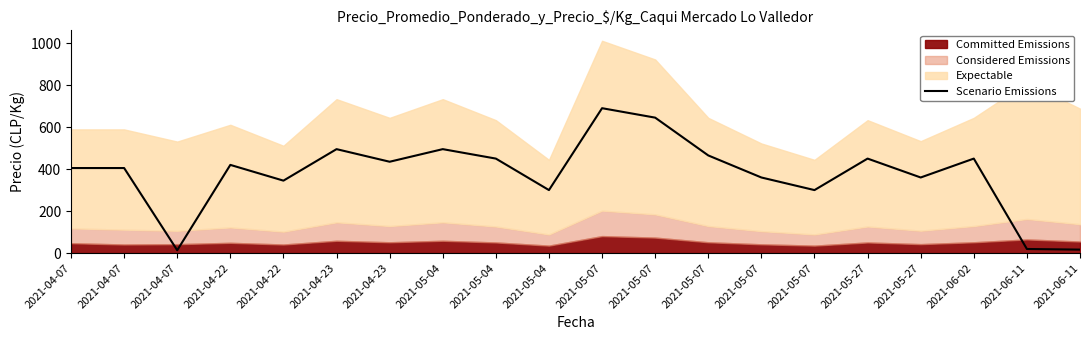

At which category does the data reach its first local peak?

2021-04-22